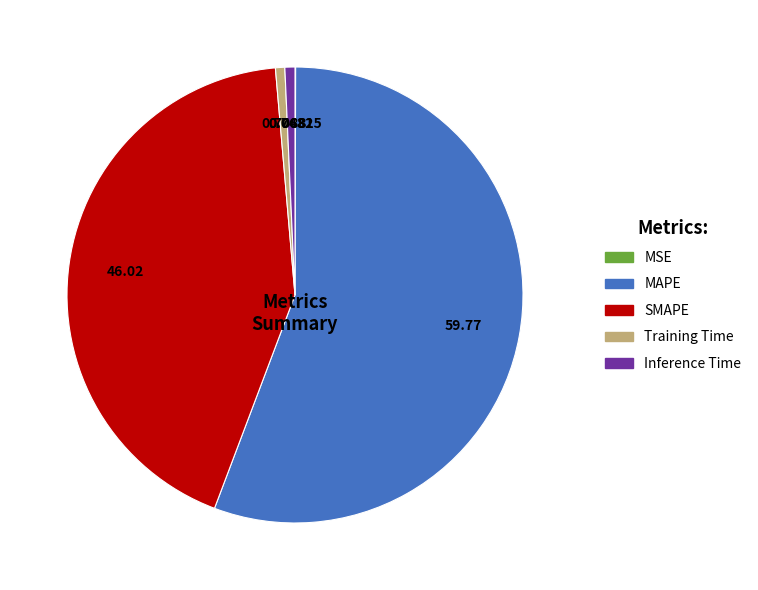

Which slice is the largest?

MAPE